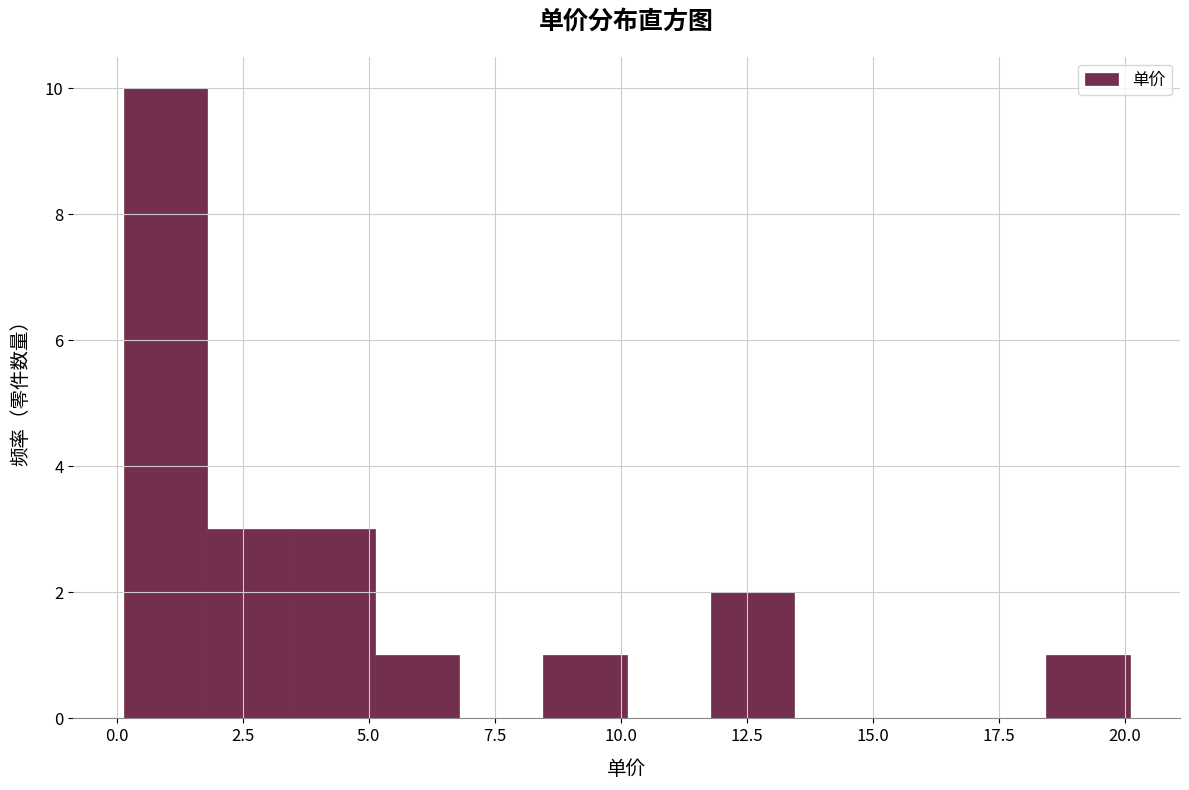

Around what value on the x-axis is the tallest bar? Give the approximate position of its centre, as read against the axis.

1.0